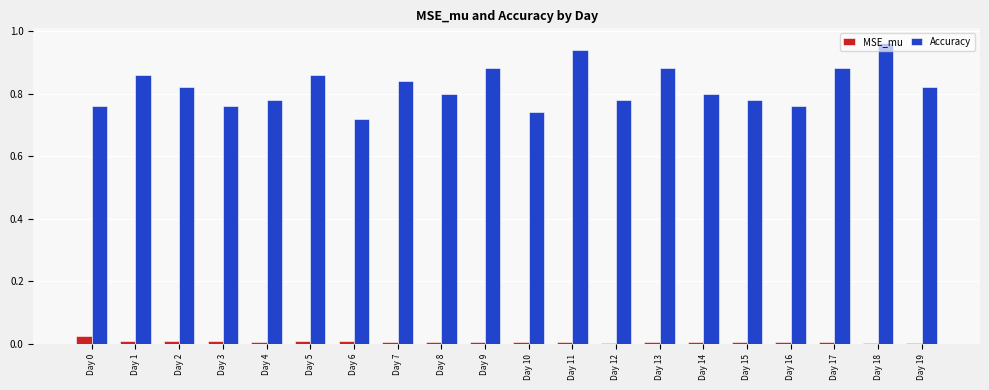

At Day 18, list the series in order from largest to smallest.

Accuracy, MSE_mu